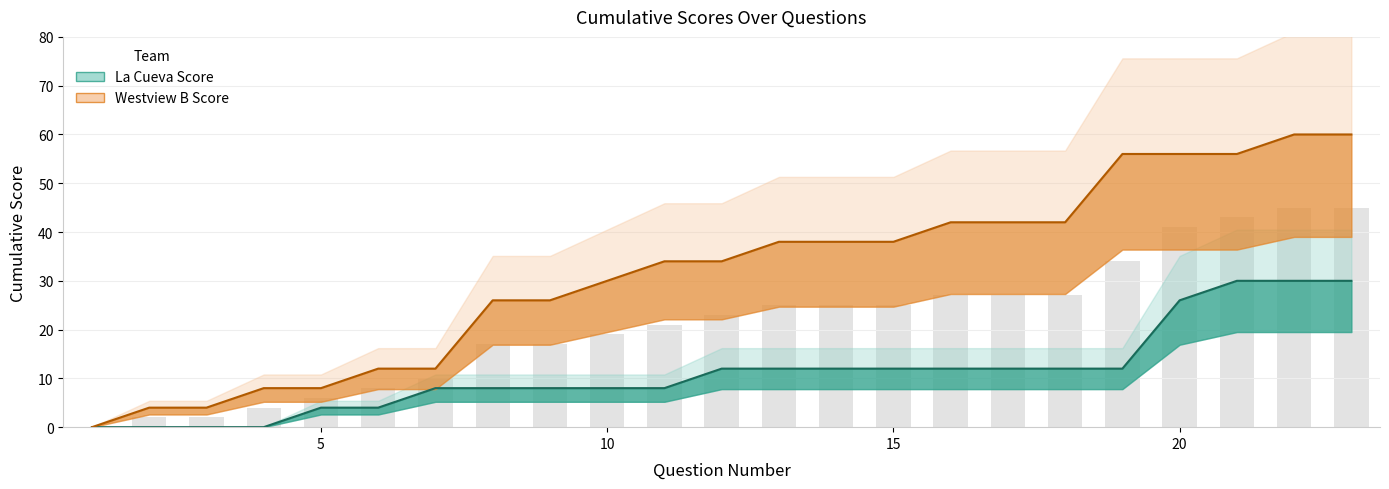

Reading left to right, what are all the values shown in this chart?

La Cueva Score: 1=0	2=0	3=0	4=0	5=4	6=4	7=8	8=8	9=8	10=8	11=8	12=12	13=12	14=12	15=12	16=12	17=12	18=12	19=12	20=26	21=30	22=30	23=30
Westview B Score: 1=0	2=4	3=4	4=8	5=8	6=12	7=12	8=26	9=26	10=30	11=34	12=34	13=38	14=38	15=38	16=42	17=42	18=42	19=56	20=56	21=56	22=60	23=60